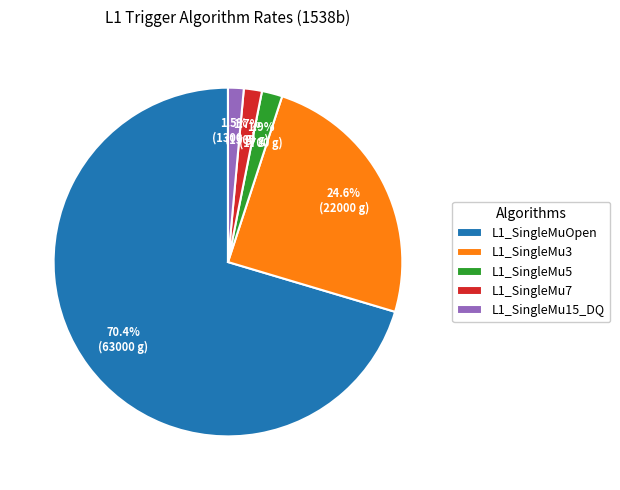

Which category has the biggest portion of the pie?

L1_SingleMuOpen